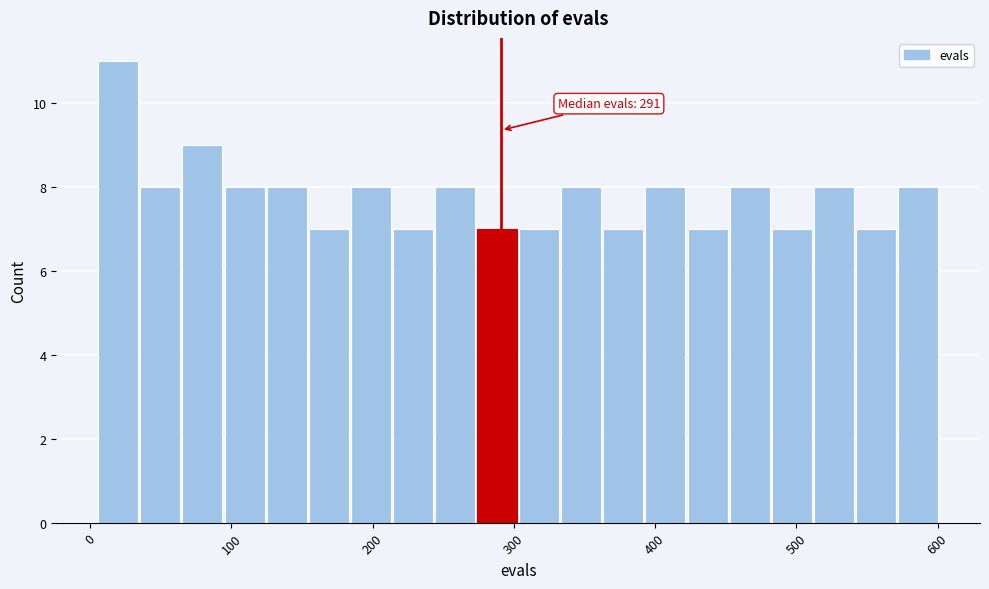

Around what value on the x-axis is the tallest bar? Give the approximate position of its centre, as read against the axis.

20